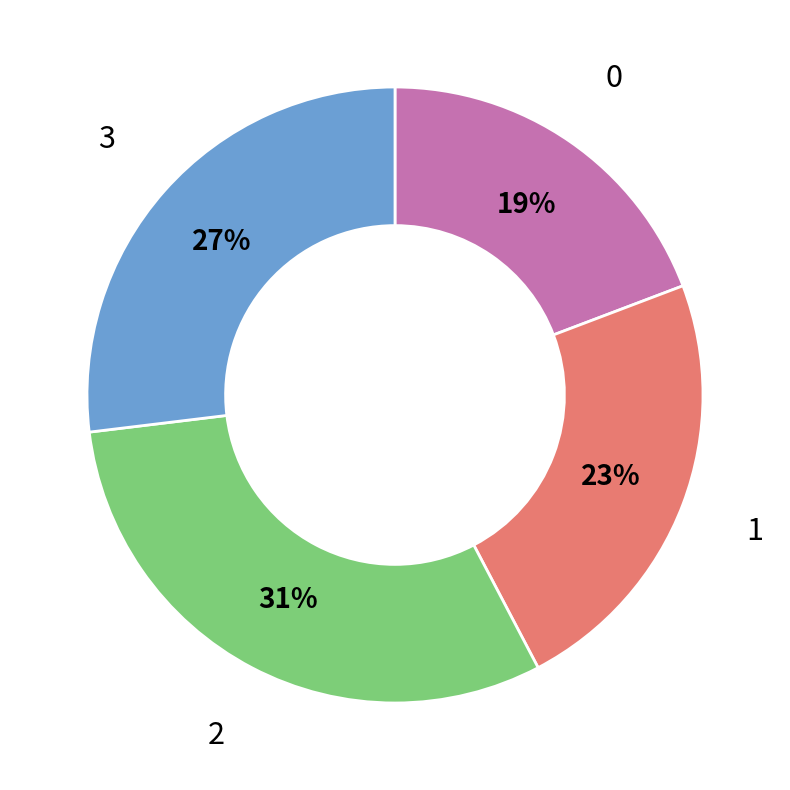

To the nearest percent, what portion does 0 represent?

19%